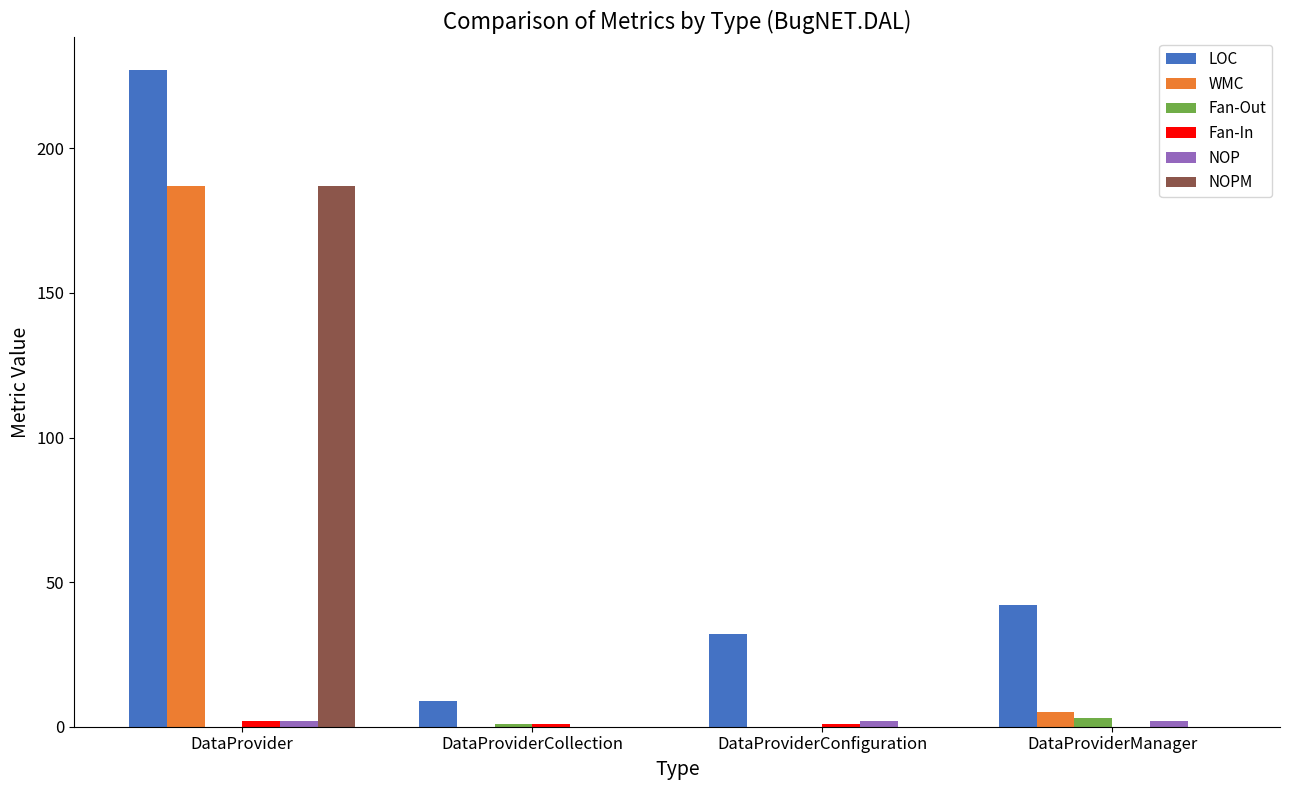

The WMC series shows -94 at DataProviderConfiguration. True or false?

False